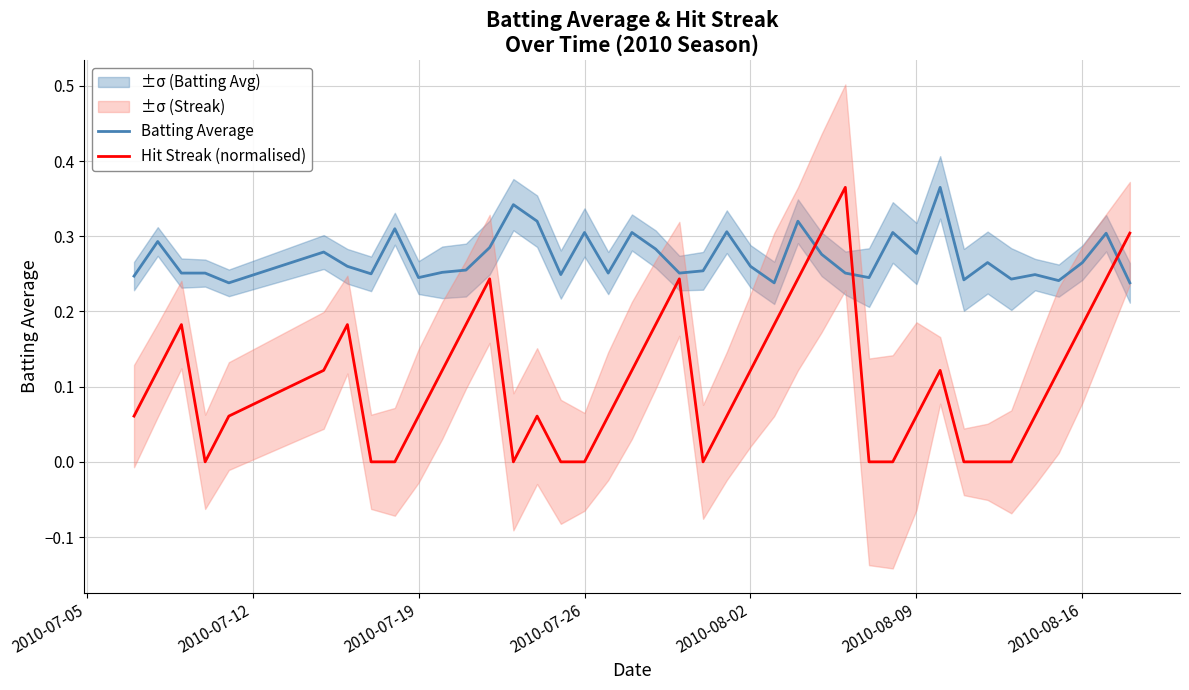

What is the sum of all Hit Streak (normalised) values?

4.4